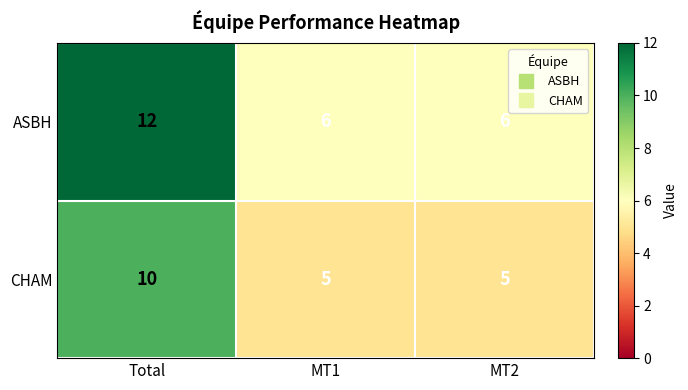

How many ASBH values are between 6 and 12?

3